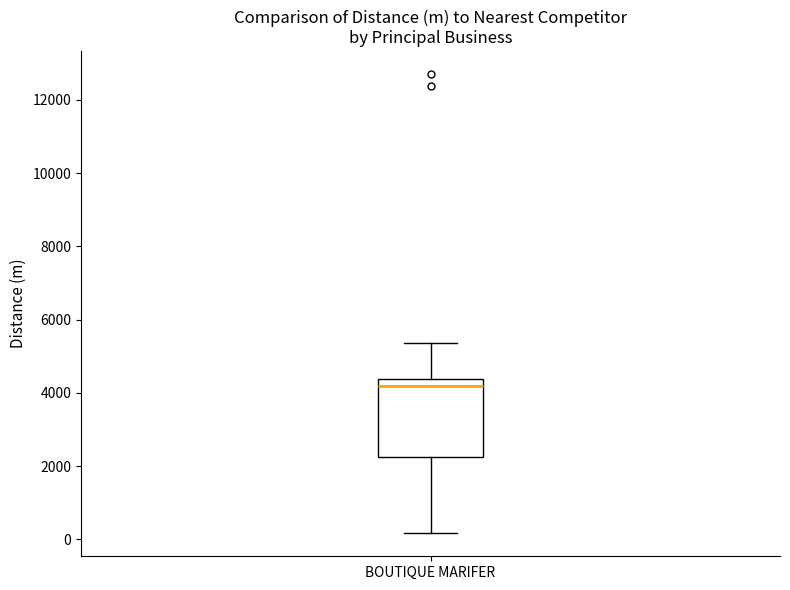

Transcribe this box plot: give where the median line is, the range the box spans, and where the two whiskers end, as read against the y-axis. The values are not printed on the chart, so give them approximately, as read against the axis.

median 4200, box 2200 to 4400, whiskers 200 to 5400